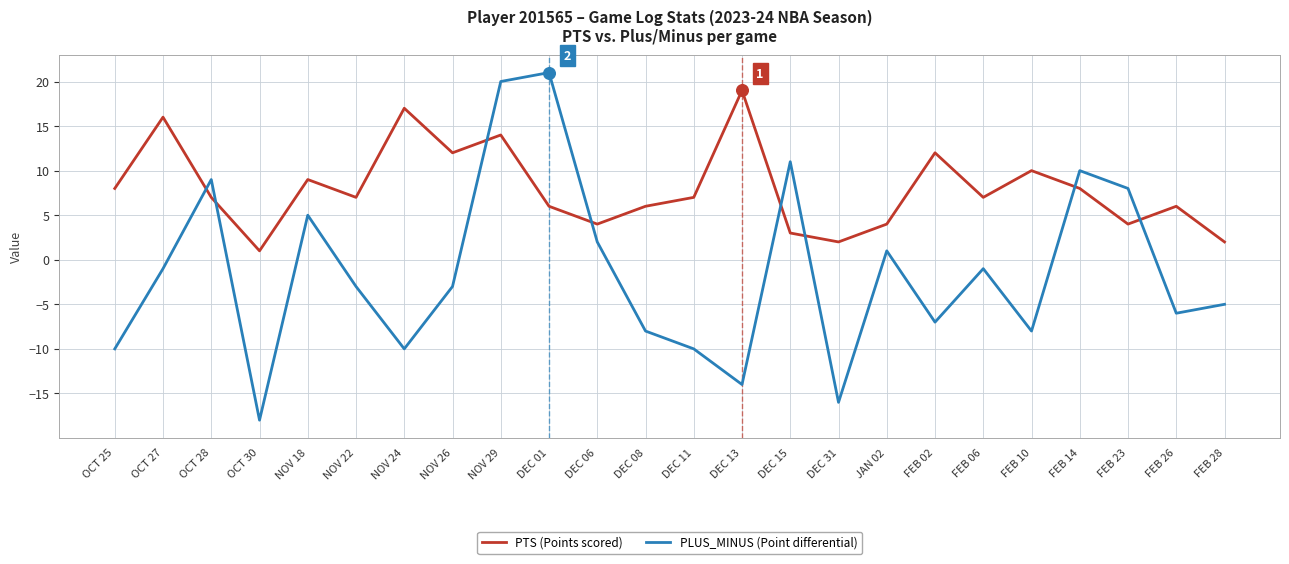

Is the value of PLUS_MINUS (Point differential) at OCT 30 greater than the value of PTS (Points scored) at FEB 23?

No